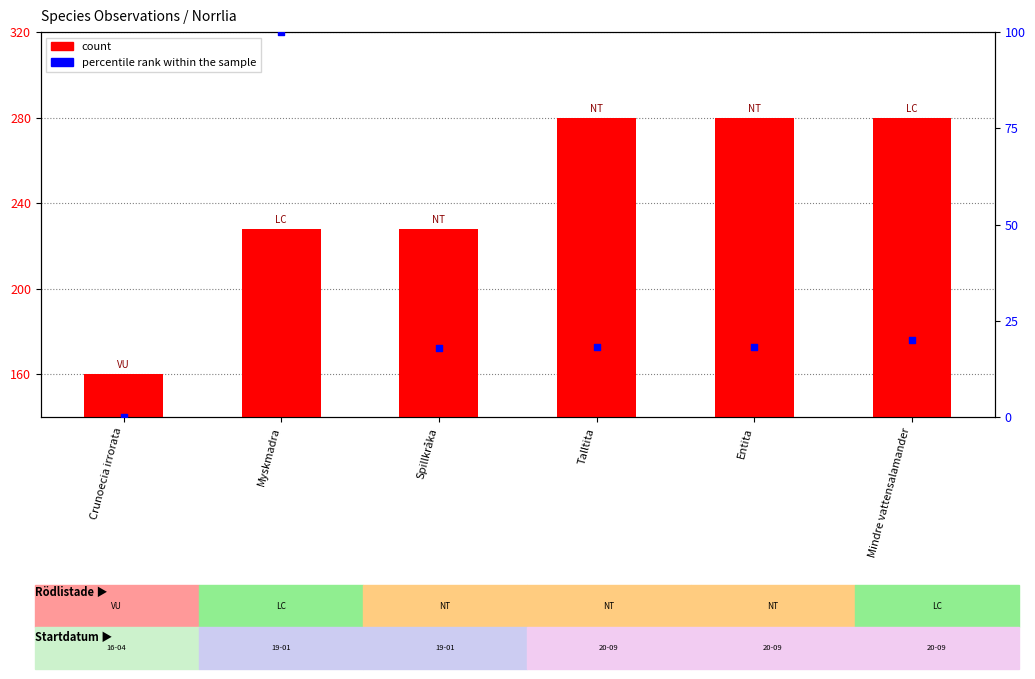

At how many categories does at least one series exceed 215?

5